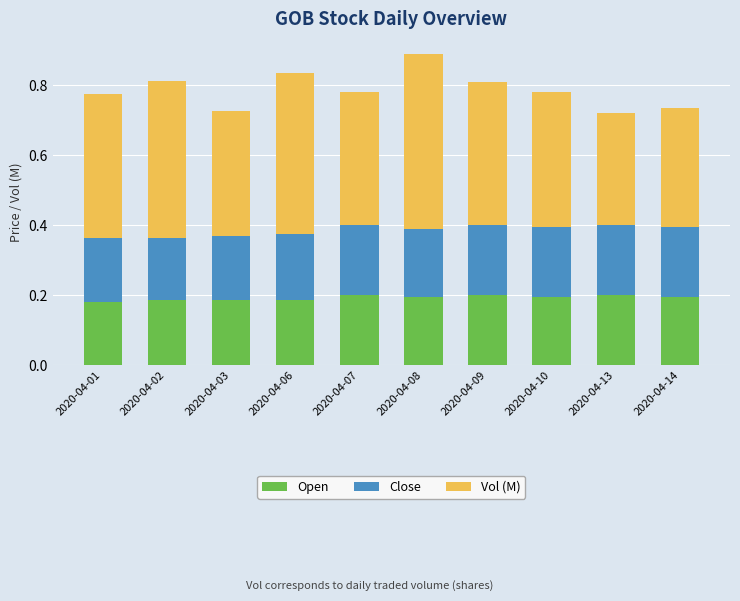

Is it true that Open equals 0.3 at 2020-04-06?

False